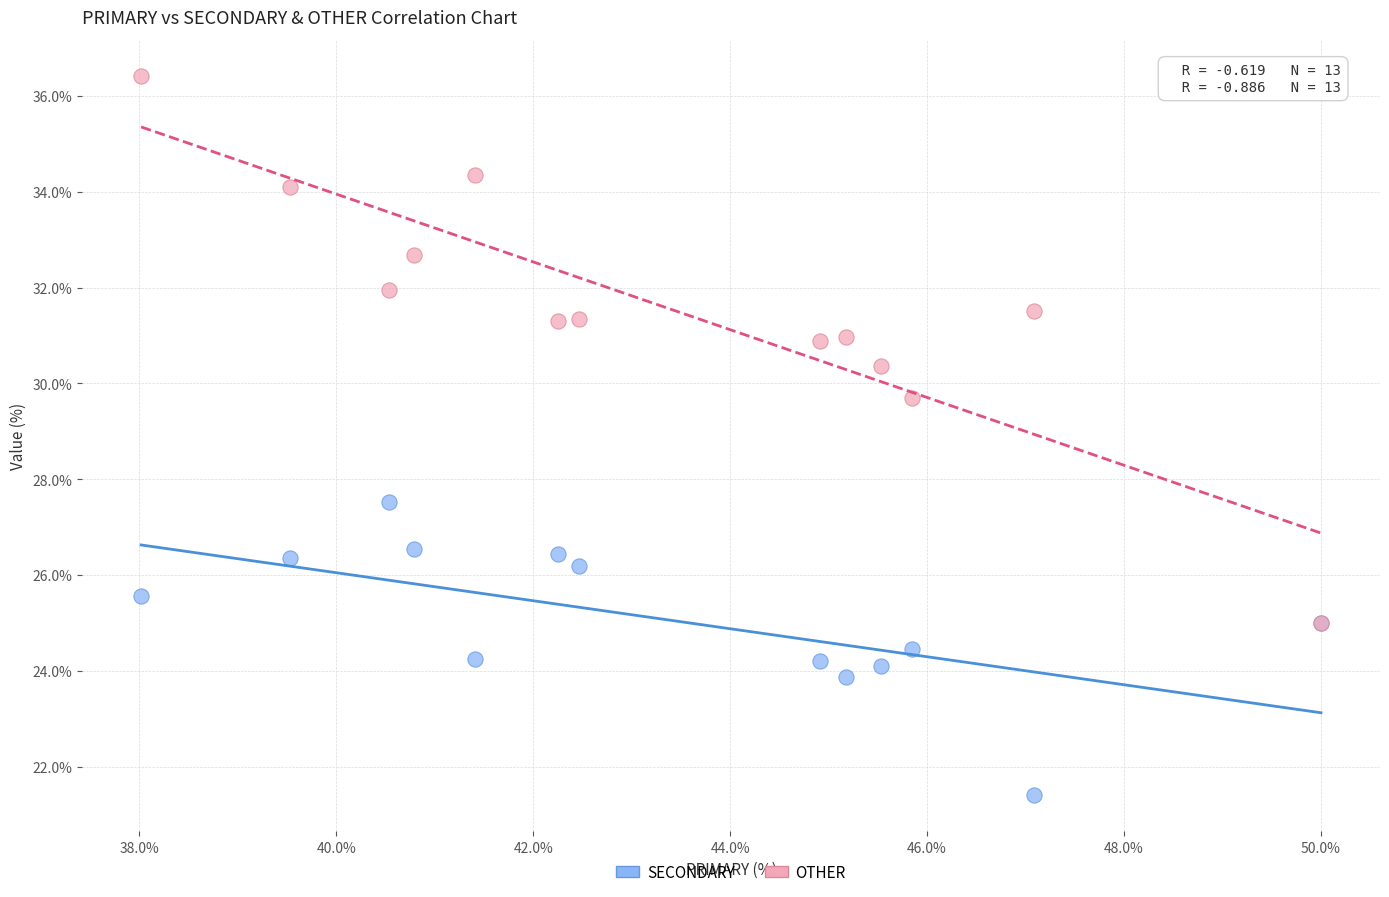

Across all series, what Y value is closest to 28?

27.5